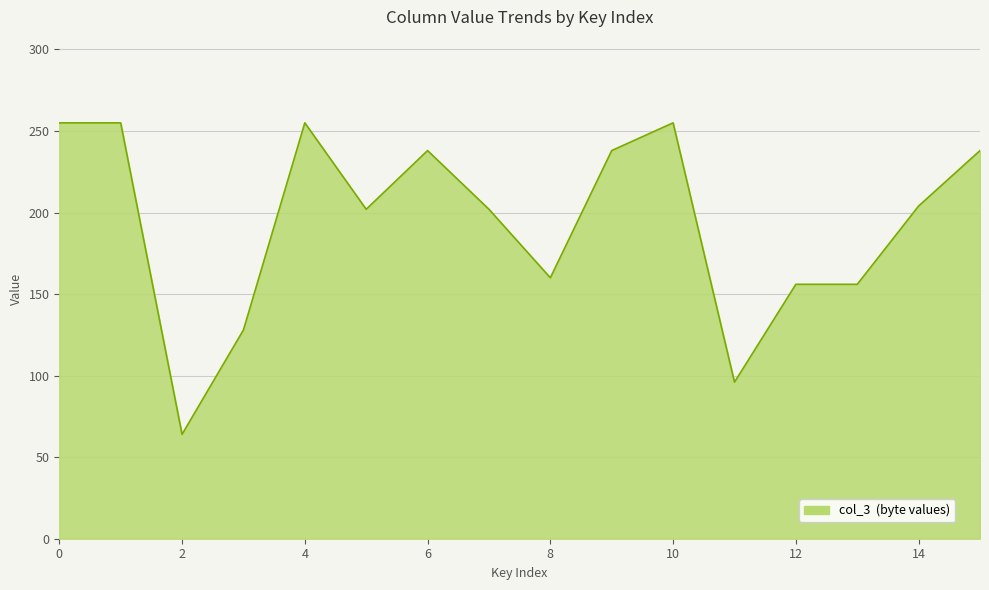

What is the difference between the maximum and minimum values?

191